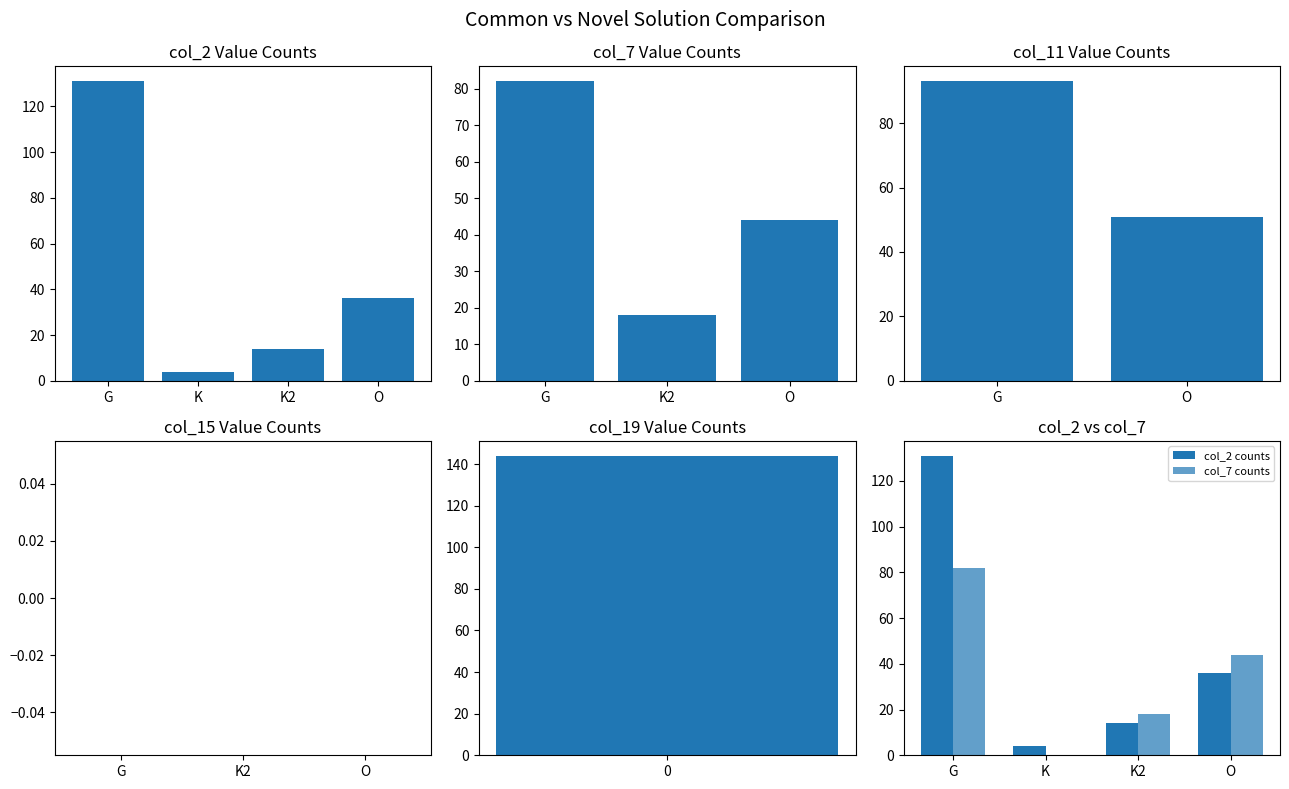

What is the change in value from K to K2?

+10